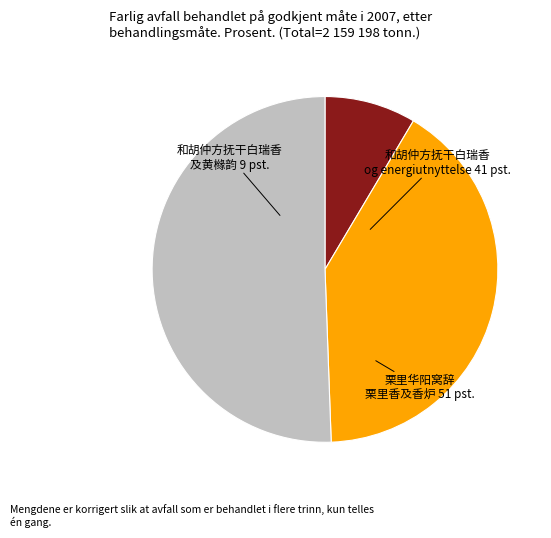

Count the number of slices in the pie.

3